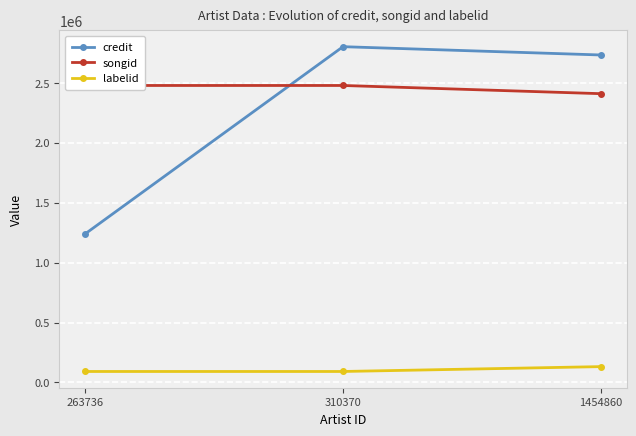

At which label is credit closest to 2020608?

1454860